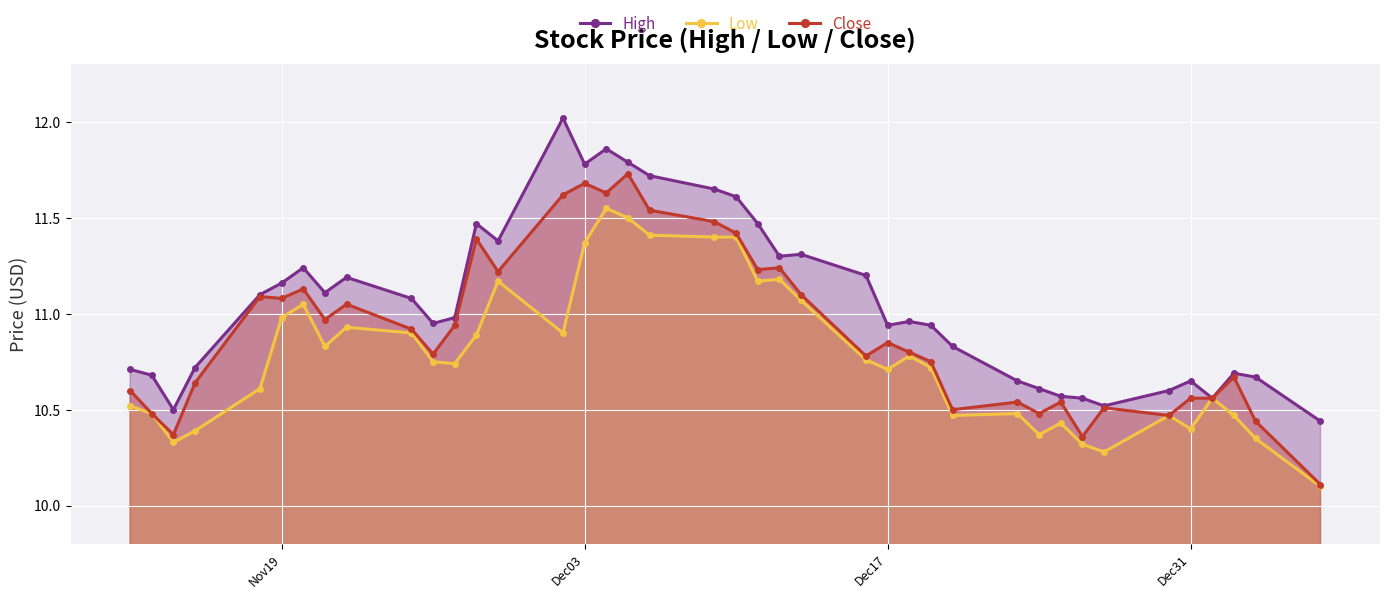

What is the lowest value of the Close series?

10.1